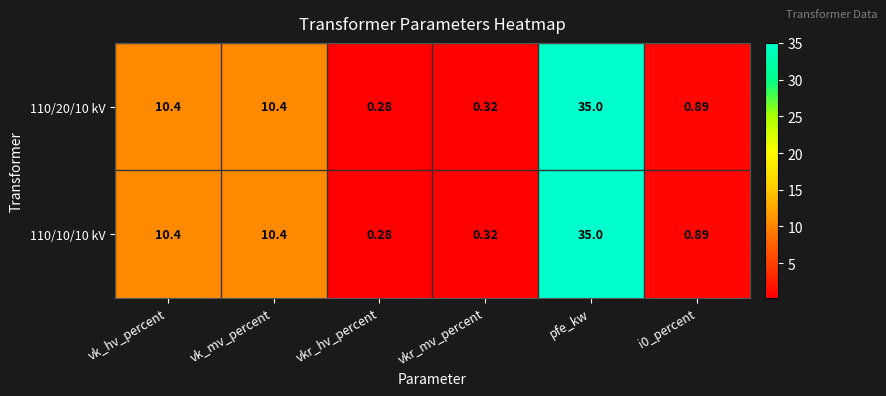

Which category has the highest value across all series?

pfe_kw